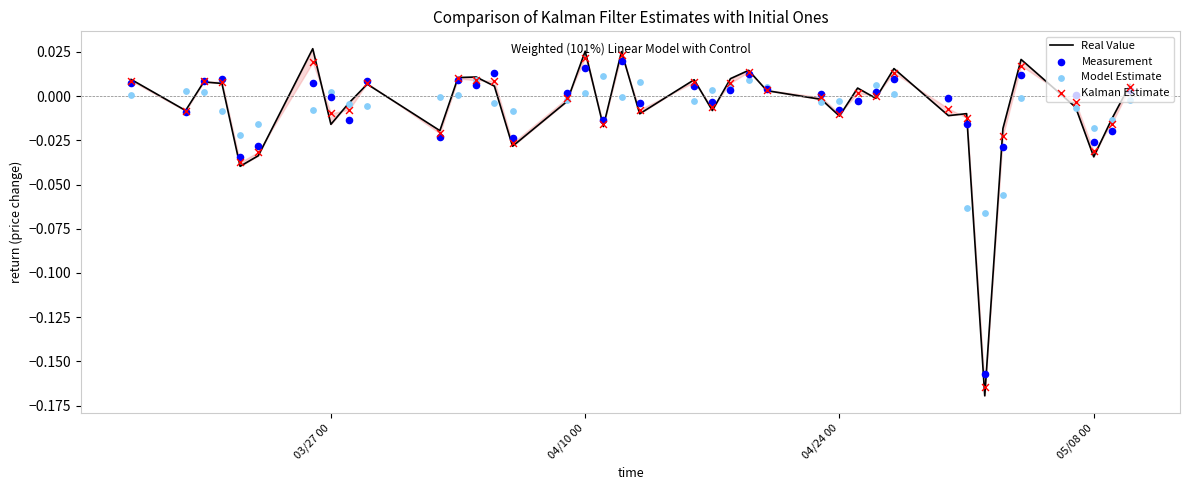

Which series has the largest total across all categories?

Real Value